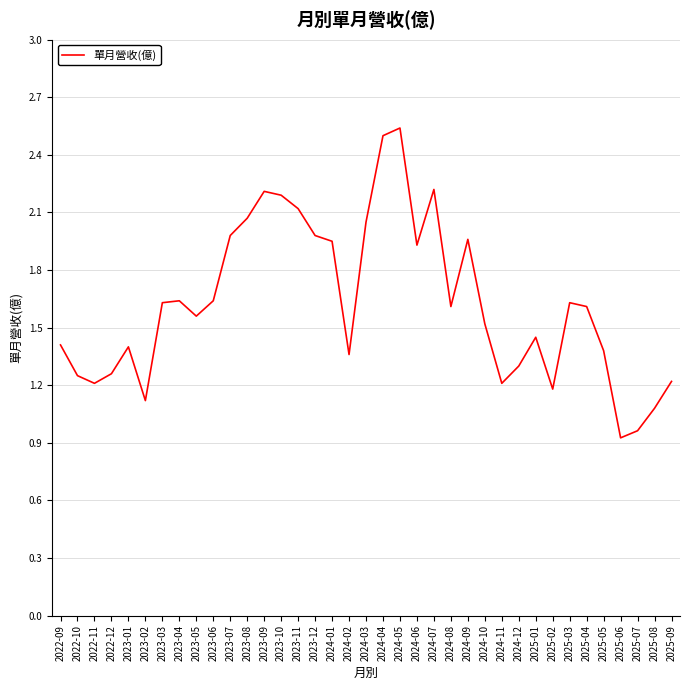

What is the smallest value displayed?

0.9